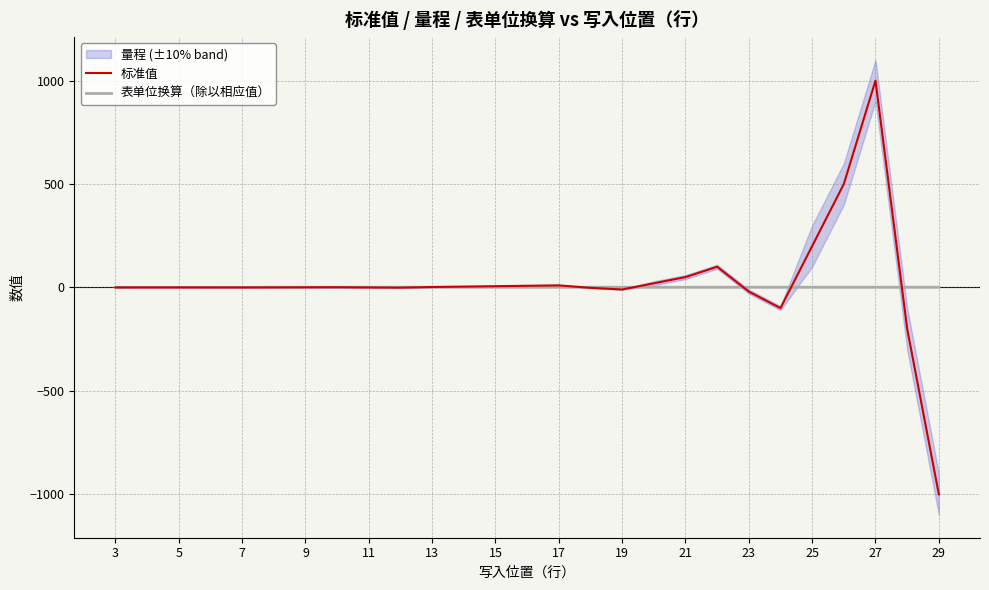

The value of 标准值 at 25 is -94.8. True or false?

False